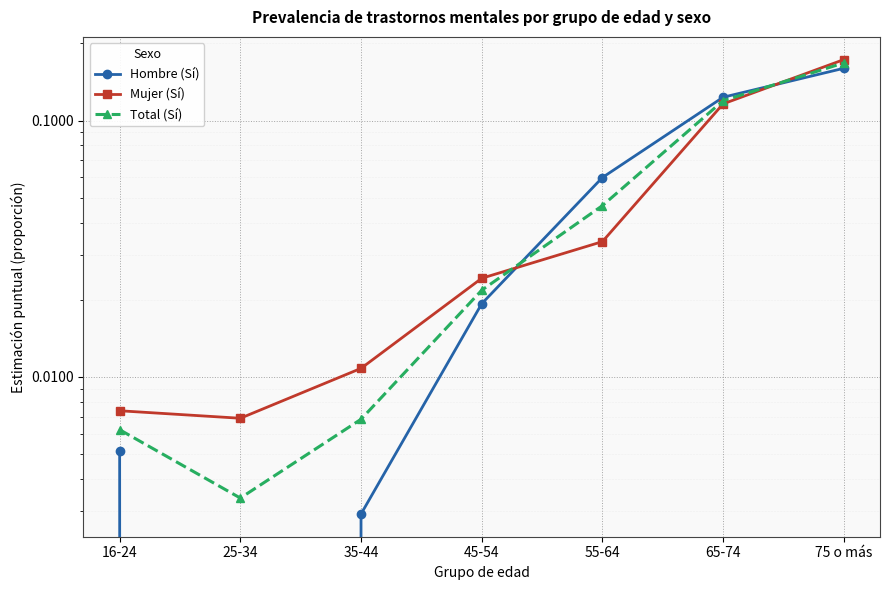

What is the sum of the Mujer (Sí) values at 55-64 and 75 o más?

0.2